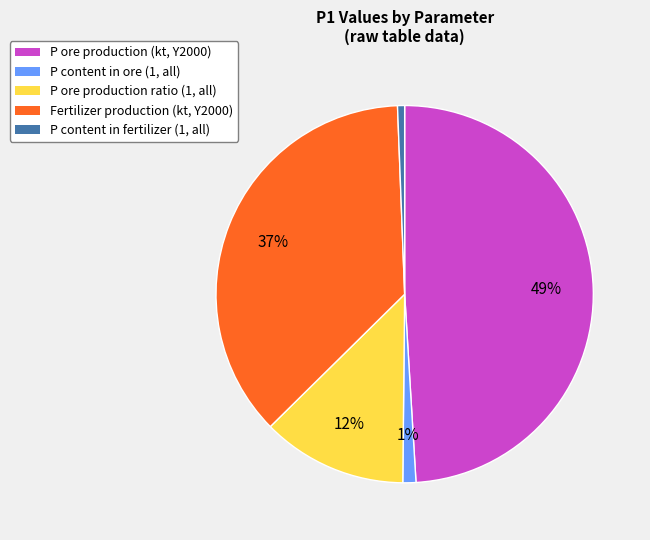

To the nearest percent, what is the difference between the largest and smallest slice percentages?

48%